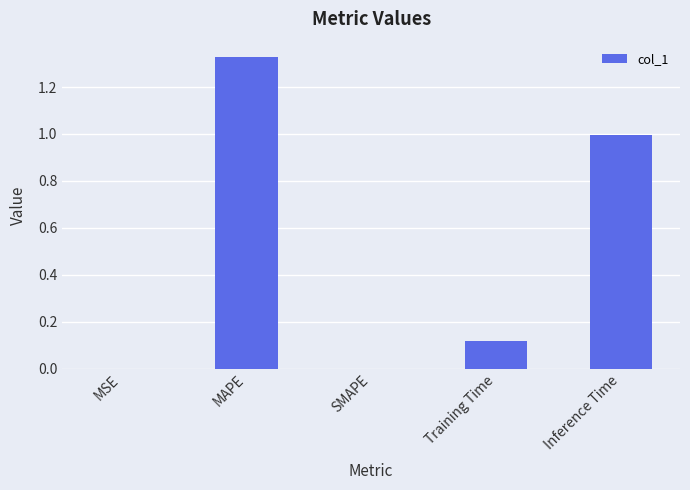

What is the change in value from MAPE to Training Time?

-1.2